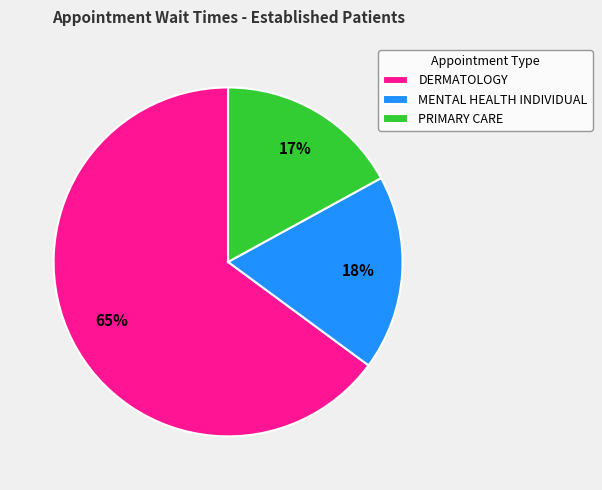

To the nearest percent, what percentage of the pie is DERMATOLOGY?

65%